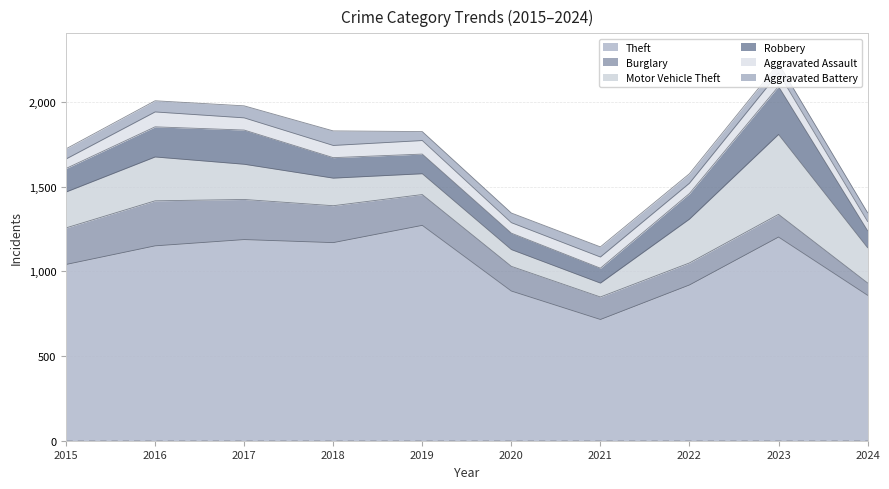

What is the value of the Burglary point at the 6th from the left?

146